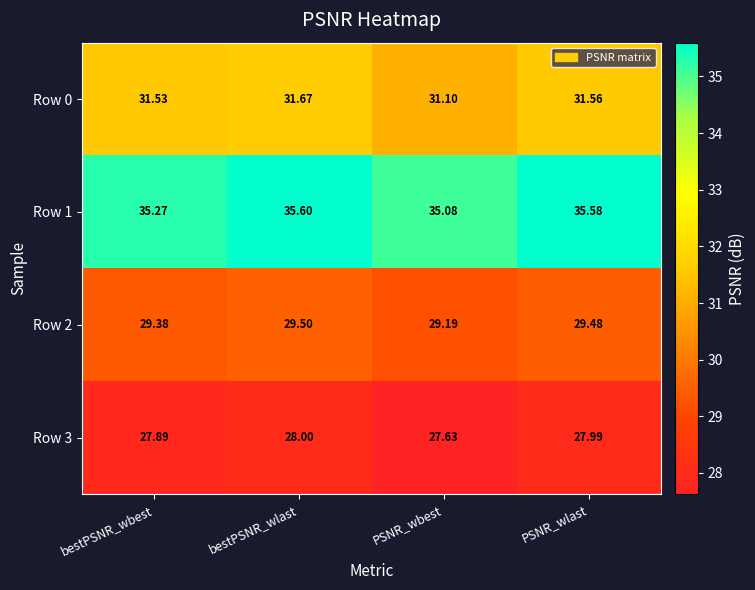

Where is Row 2 nearest to the value 29?

PSNR_wbest